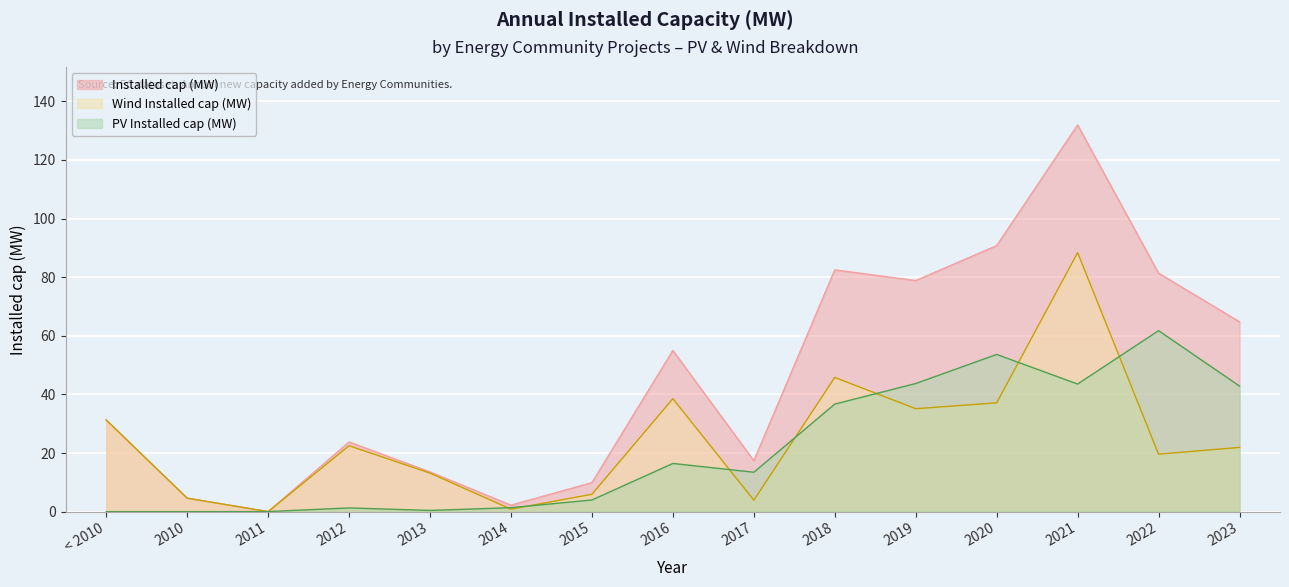

How many times do Wind Installed cap (MW) and PV Installed cap (MW) cross each other?

9